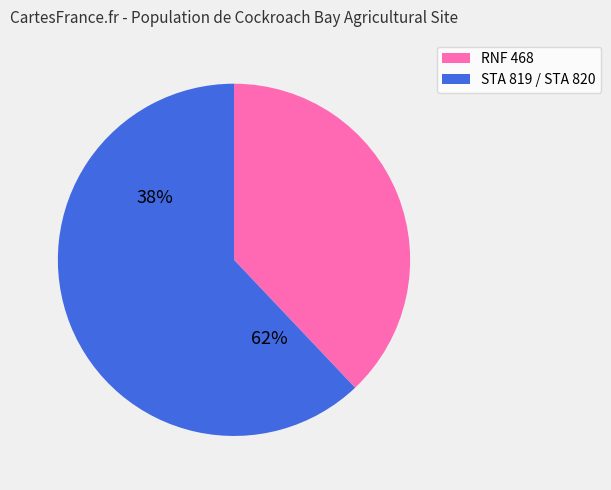

Is it true that RNF 468 is 38% of the pie?

True